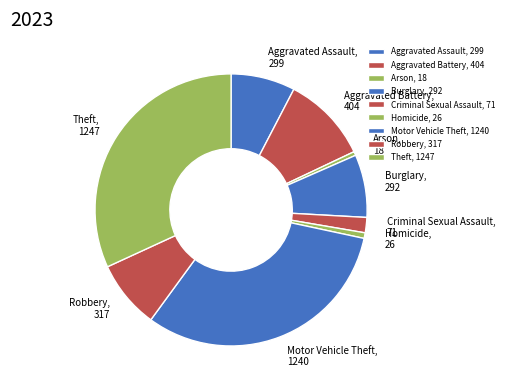

Is there any slice that represents more than half of the pie?

No